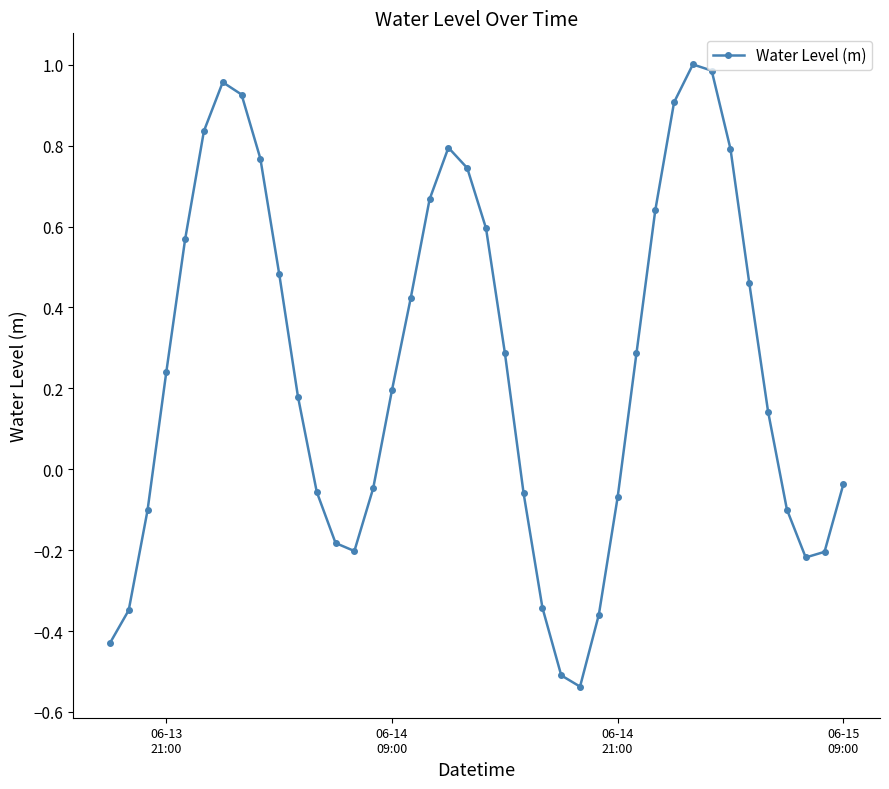

What is the difference between the second highest and minimum values?

1.5